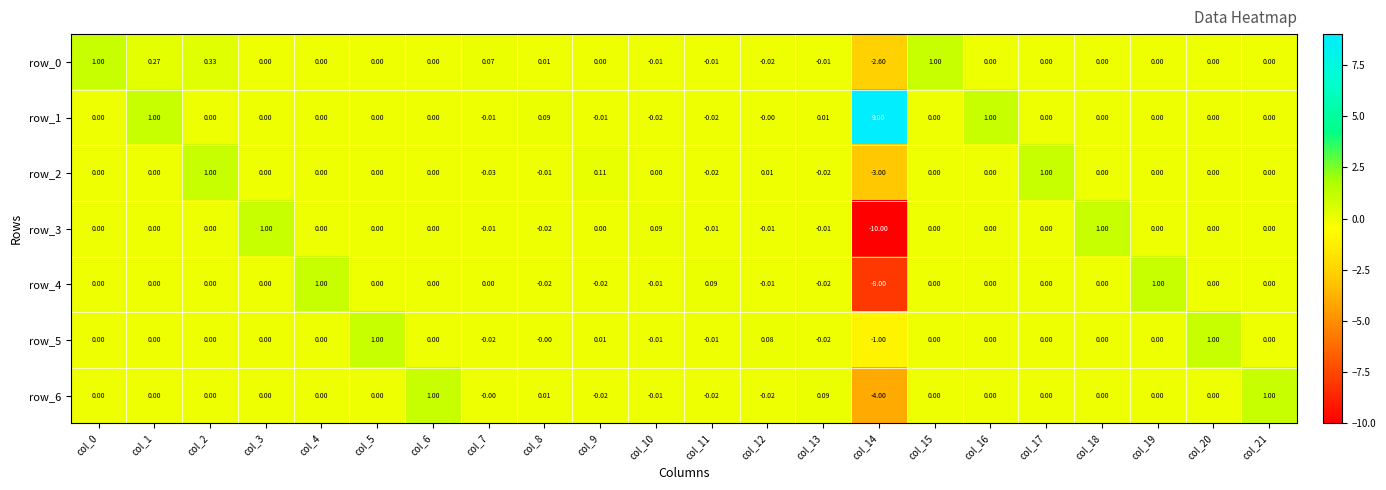

What is the minimum value shown in the chart?

-10.0